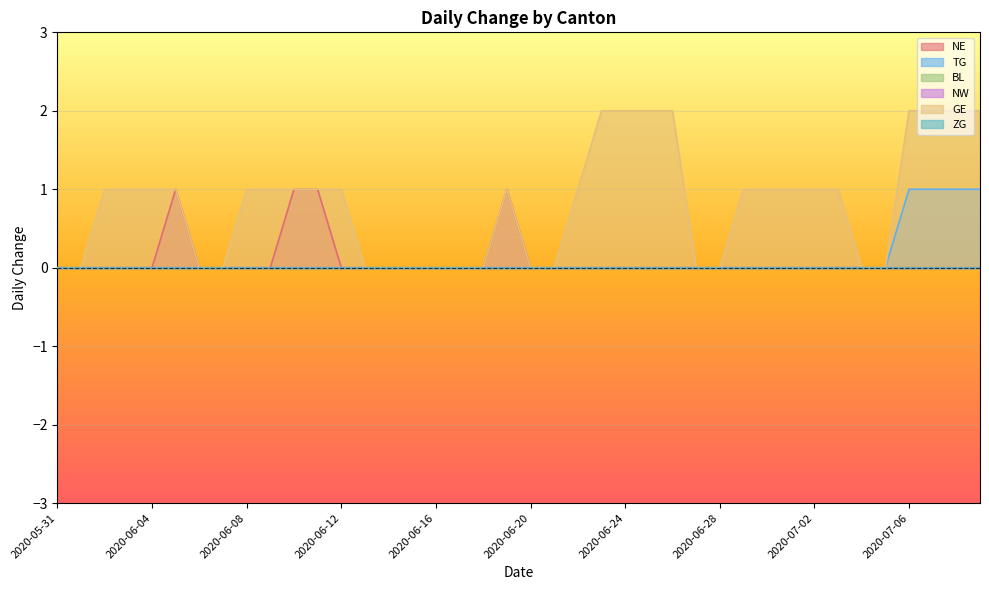

Reading left to right, list all the values displayed in this chart.

NE: 2020-05-31=0	2020-06-01=0	2020-06-02=0	2020-06-03=0	2020-06-04=0	2020-06-05=1	2020-06-06=0	2020-06-07=0	2020-06-08=0	2020-06-09=0	2020-06-10=1	2020-06-11=1	2020-06-12=0	2020-06-13=0	2020-06-14=0	2020-06-15=0	2020-06-16=0	2020-06-17=0	2020-06-18=0	2020-06-19=1	2020-06-20=0	2020-06-21=0	2020-06-22=0	2020-06-23=0	2020-06-24=0	2020-06-25=0	2020-06-26=0	2020-06-27=0	2020-06-28=0	2020-06-29=0	2020-06-30=0	2020-07-01=0	2020-07-02=0	2020-07-03=0	2020-07-04=0	2020-07-05=0	2020-07-06=0	2020-07-07=0	2020-07-08=0	2020-07-09=0
TG: 2020-05-31=0	2020-06-01=0	2020-06-02=0	2020-06-03=0	2020-06-04=0	2020-06-05=0	2020-06-06=0	2020-06-07=0	2020-06-08=0	2020-06-09=0	2020-06-10=0	2020-06-11=0	2020-06-12=0	2020-06-13=0	2020-06-14=0	2020-06-15=0	2020-06-16=0	2020-06-17=0	2020-06-18=0	2020-06-19=0	2020-06-20=0	2020-06-21=0	2020-06-22=0	2020-06-23=0	2020-06-24=0	2020-06-25=0	2020-06-26=0	2020-06-27=0	2020-06-28=0	2020-06-29=0	2020-06-30=0	2020-07-01=0	2020-07-02=0	2020-07-03=0	2020-07-04=0	2020-07-05=0	2020-07-06=1	2020-07-07=1	2020-07-08=1	2020-07-09=1
GE: 2020-05-31=0	2020-06-01=0	2020-06-02=1	2020-06-03=1	2020-06-04=1	2020-06-05=1	2020-06-06=0	2020-06-07=0	2020-06-08=1	2020-06-09=1	2020-06-10=1	2020-06-11=1	2020-06-12=1	2020-06-13=0	2020-06-14=0	2020-06-15=0	2020-06-16=0	2020-06-17=0	2020-06-18=0	2020-06-19=1	2020-06-20=0	2020-06-21=0	2020-06-22=1	2020-06-23=2	2020-06-24=2	2020-06-25=2	2020-06-26=2	2020-06-27=0	2020-06-28=0	2020-06-29=1	2020-06-30=1	2020-07-01=1	2020-07-02=1	2020-07-03=1	2020-07-04=0	2020-07-05=0	2020-07-06=2	2020-07-07=2	2020-07-08=2	2020-07-09=2